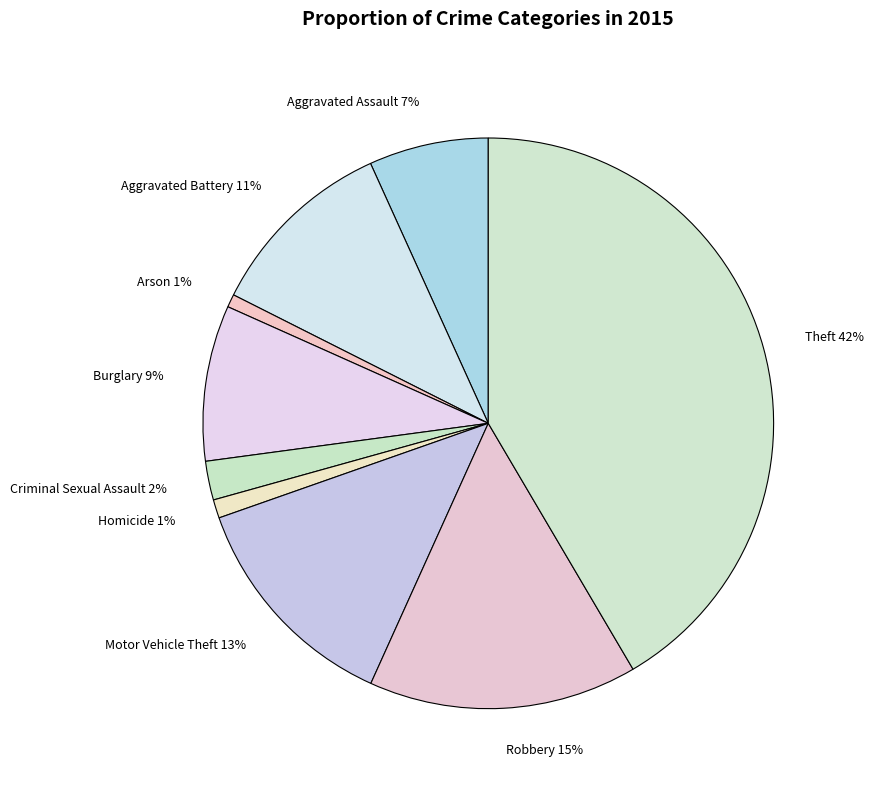

To the nearest percent, what percentage of the pie is Aggravated Battery?

11%